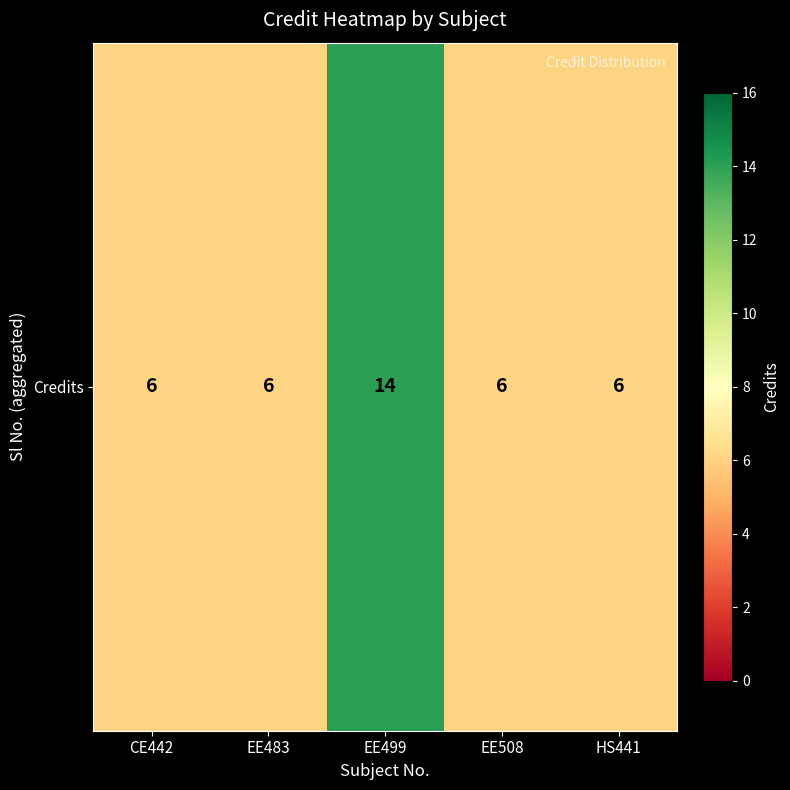

Count the number of categories in the chart.

5